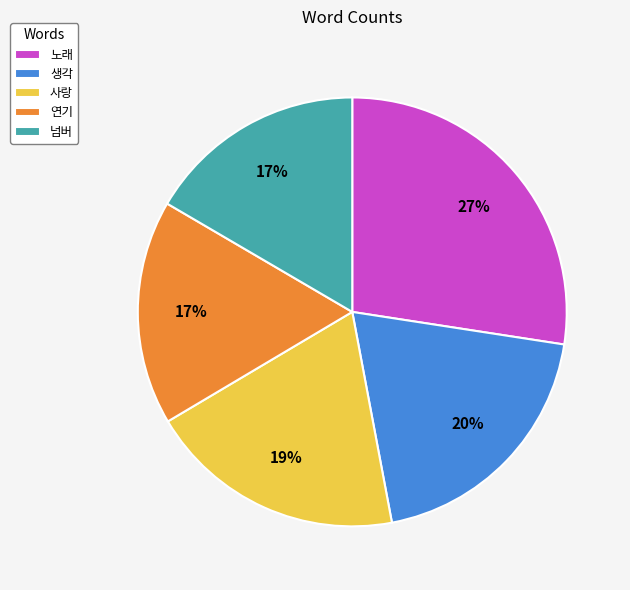

Do 사랑 and 생각 together represent more than half of the pie?

No